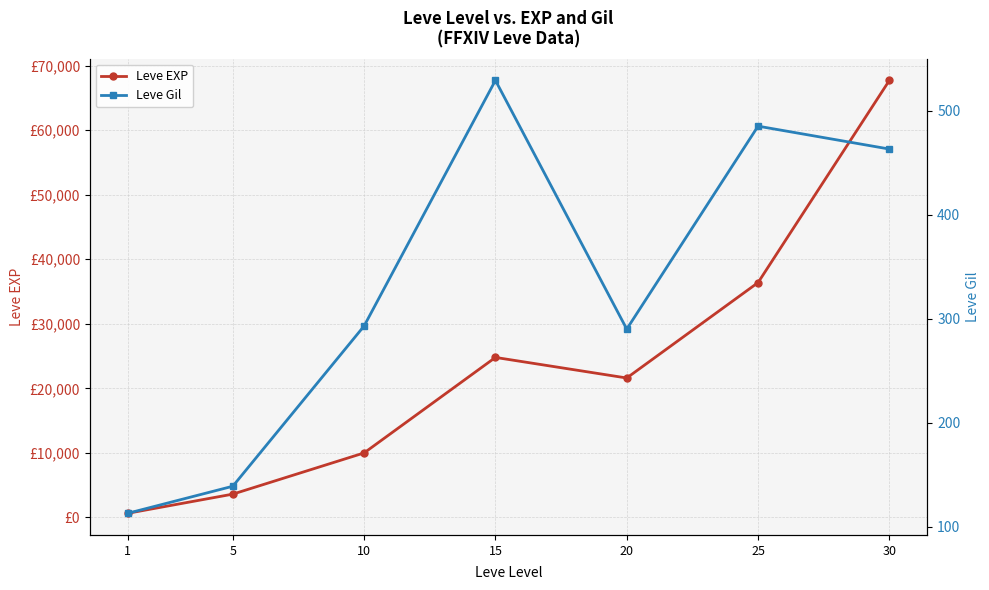

True or false: Leve Gil and Leve EXP intersect in this chart.

False